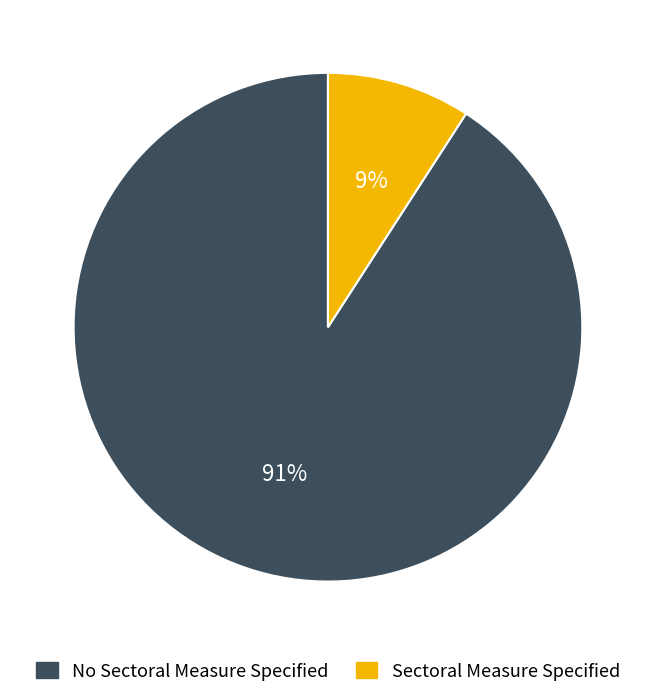

Does any single category account for the majority?

Yes